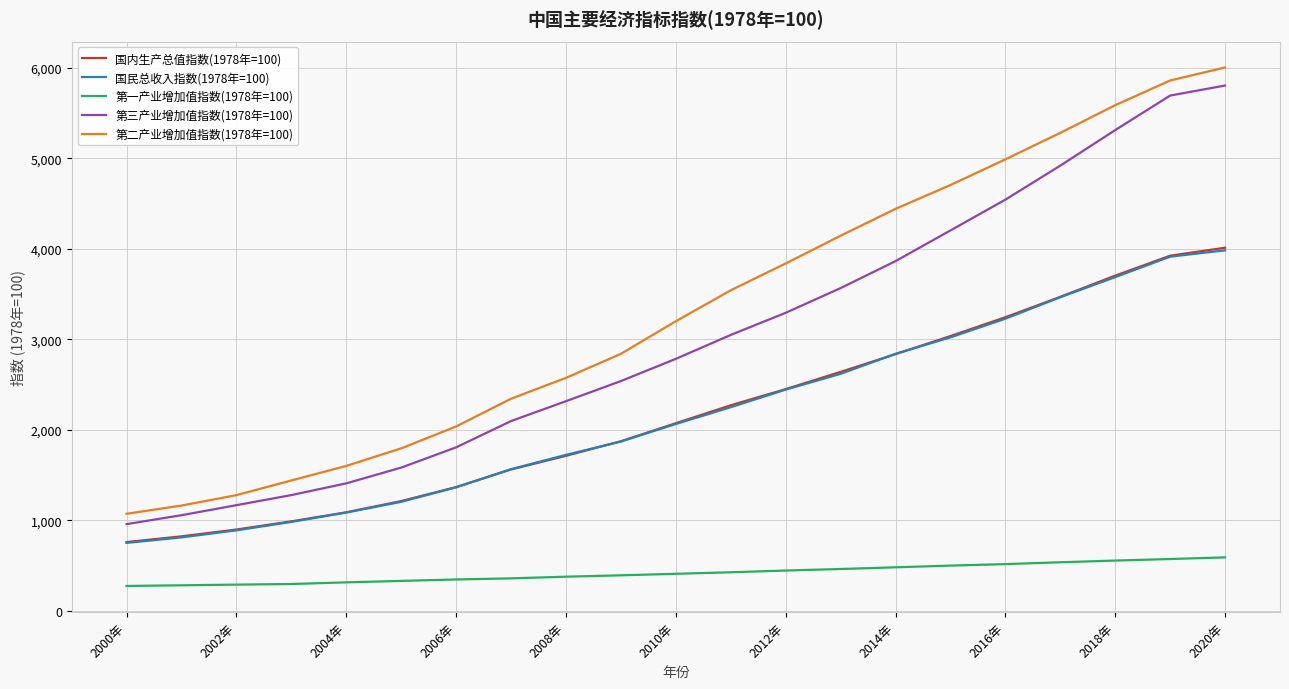

True or false: 国民总收入指数(1978年=100) and 第一产业增加值指数(1978年=100) intersect in this chart.

False